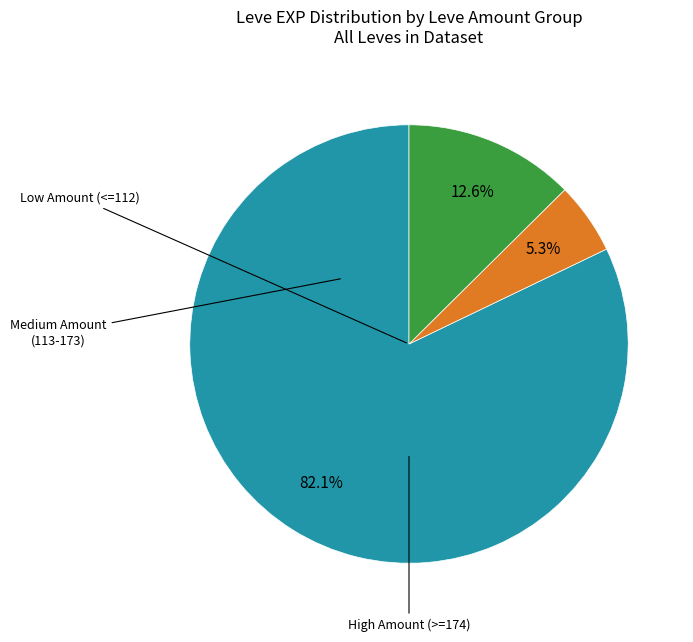

How many segments does this pie chart have?

3